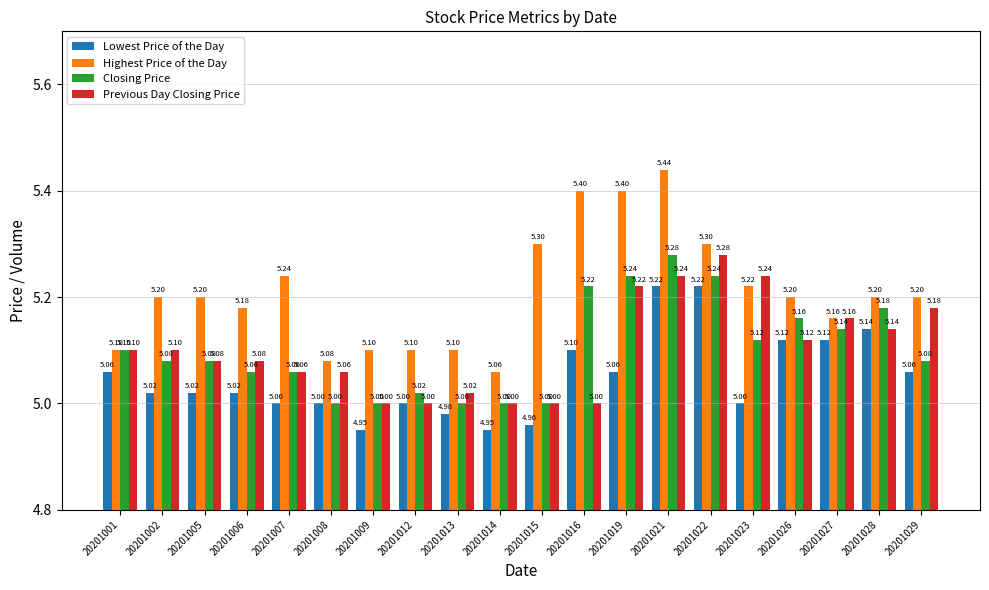

True or false: Lowest Price of the Day has a value of 2.2 at 20201021.

False